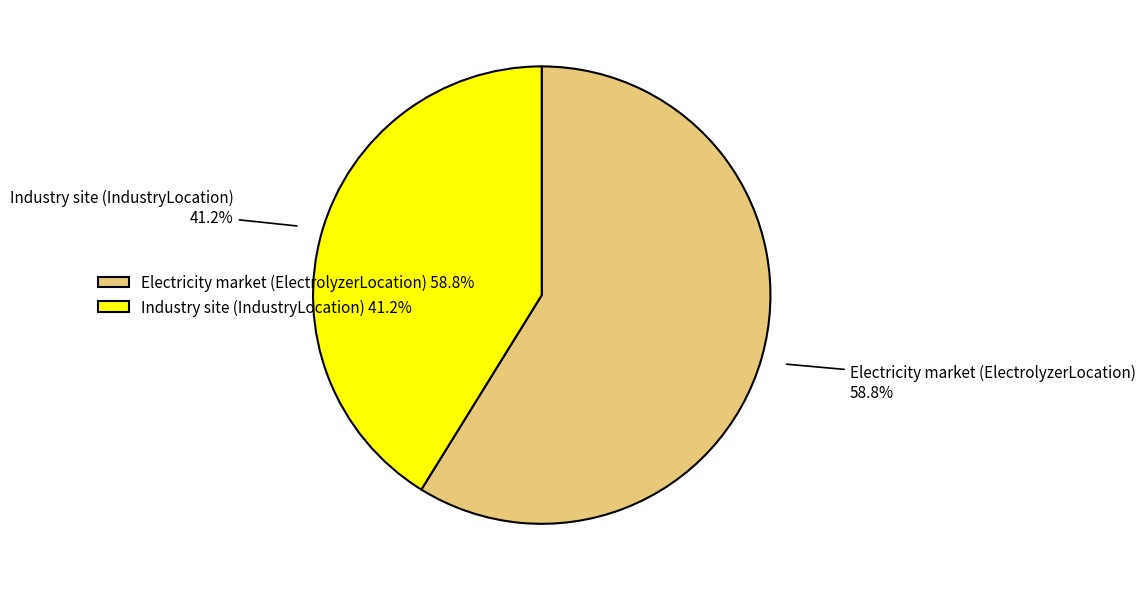

How many slices are in this pie chart?

2